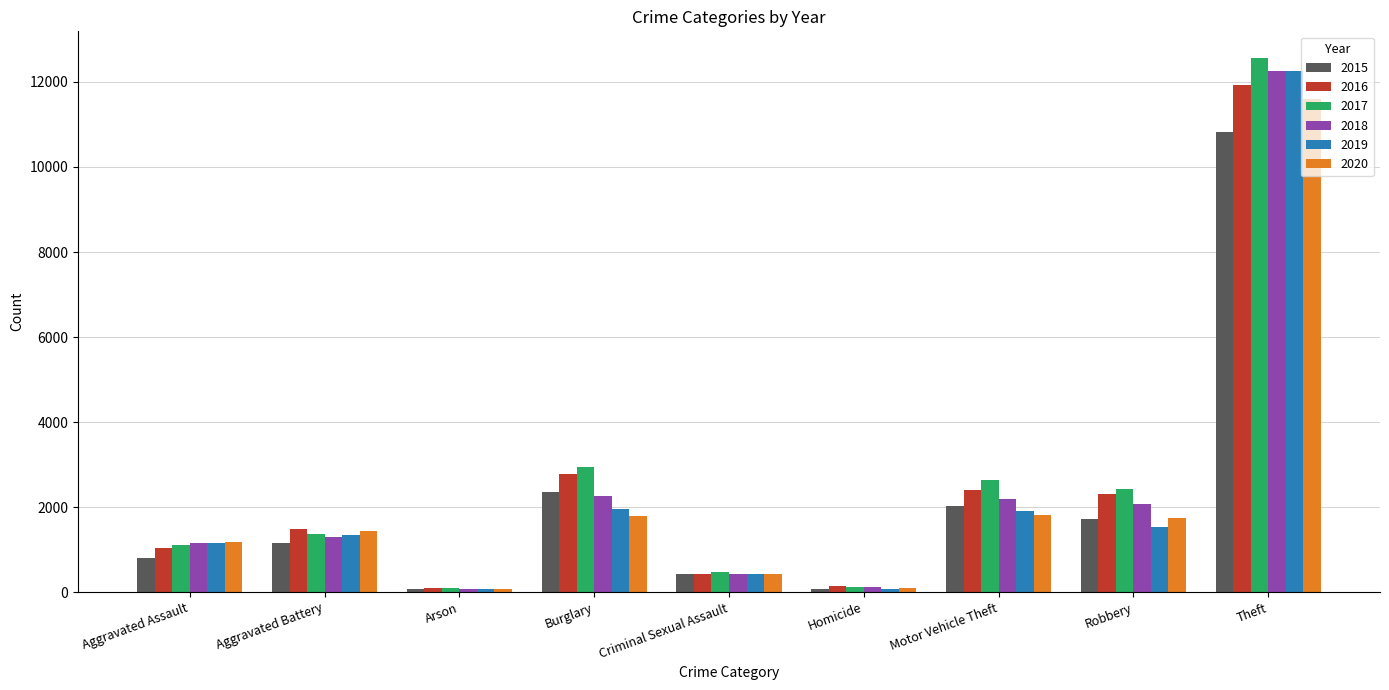

How many data points in 2016 are less than 1473?

4